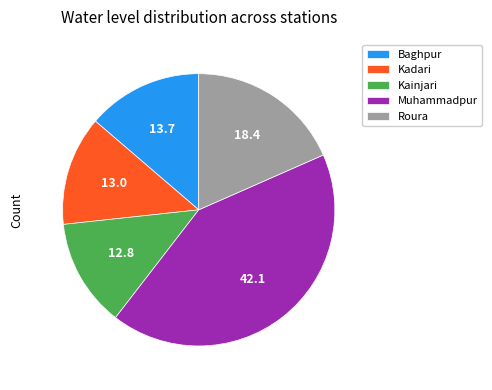

Does Kainjari account for over 50% of the chart?

No